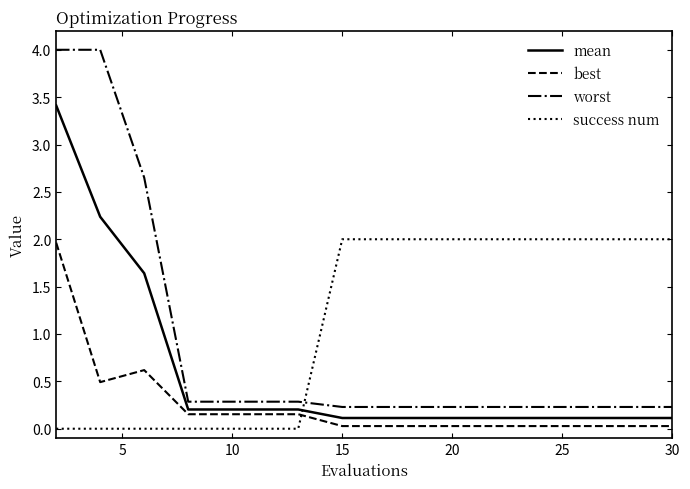

What is the maximum value for best?

2.0